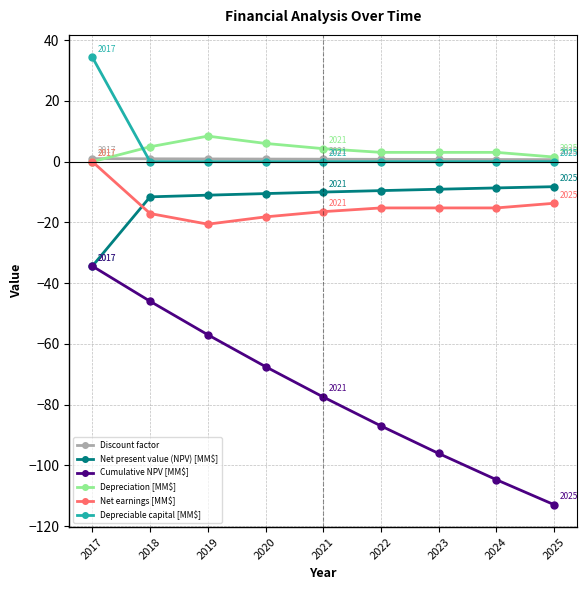

At which category is the sum across all series the highest?

2017